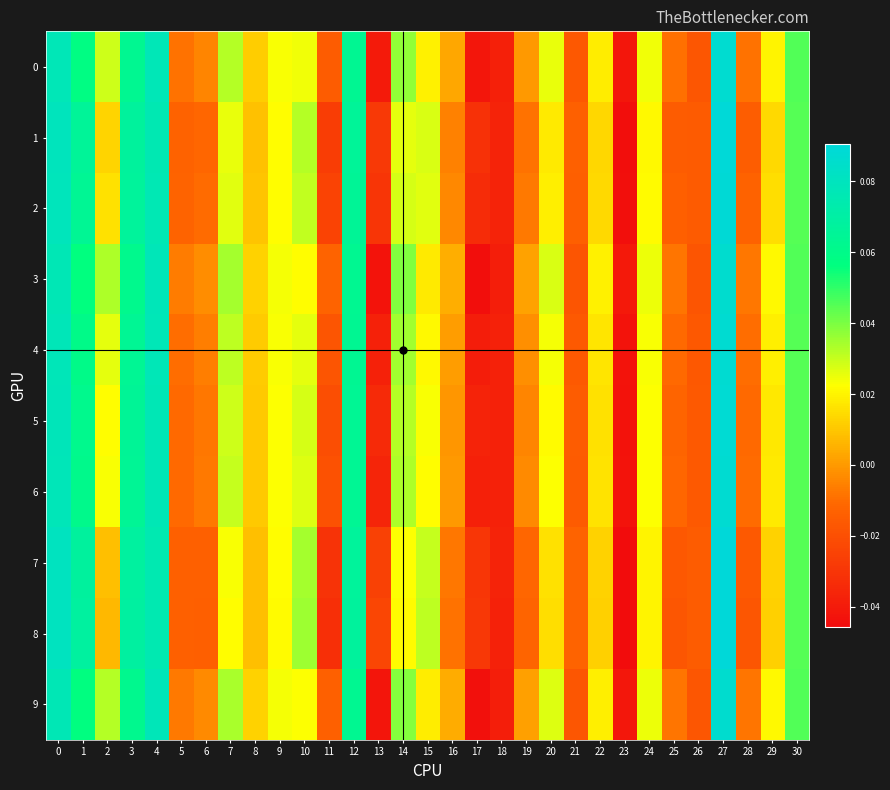

How many categories are shown in the chart?

31